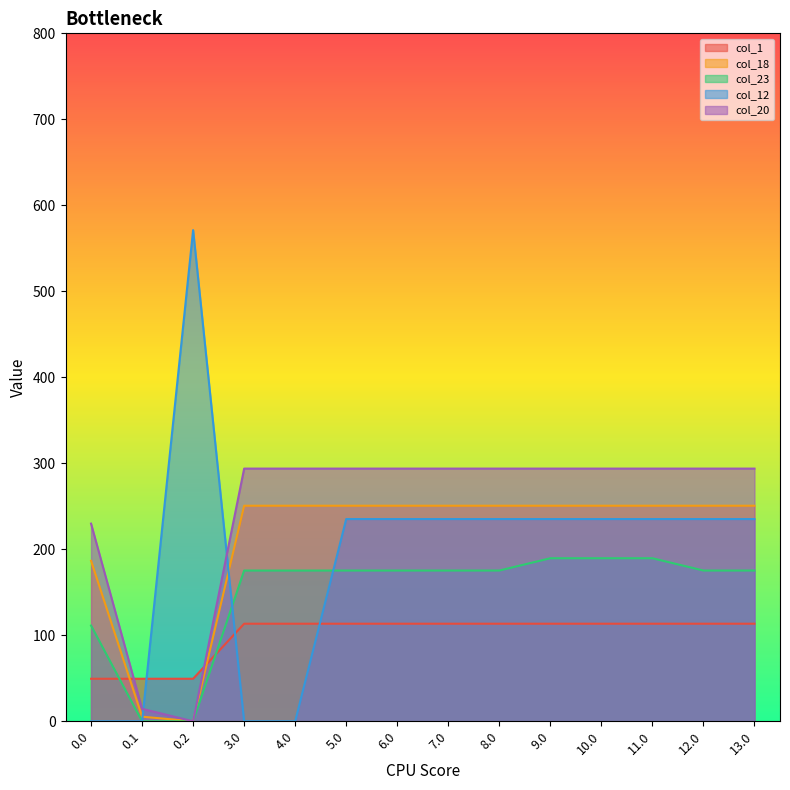

At how many categories does at least one series exceed 85?

13